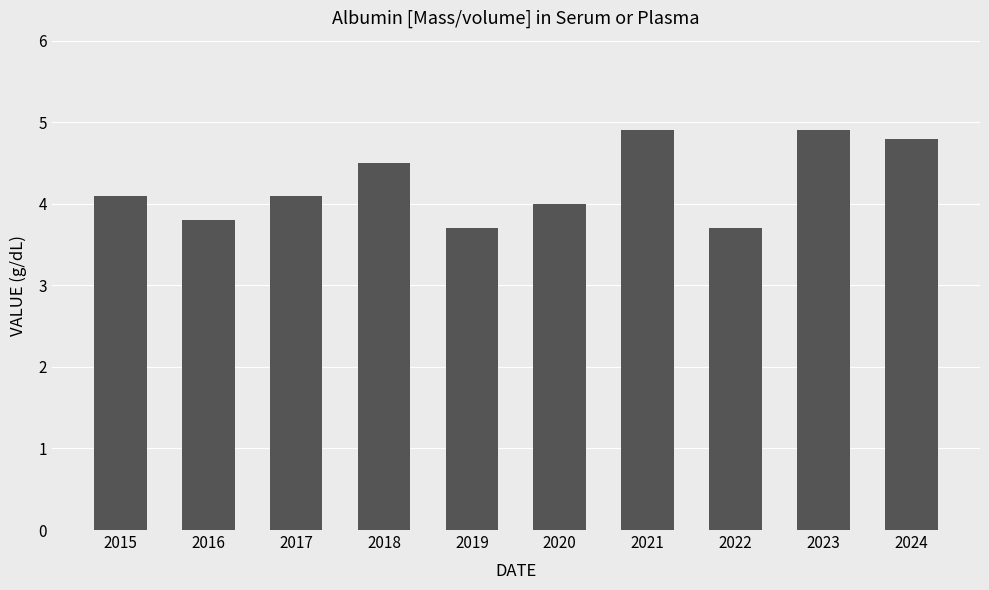

The chart shows a value of 6.9 at 2017. True or false?

False